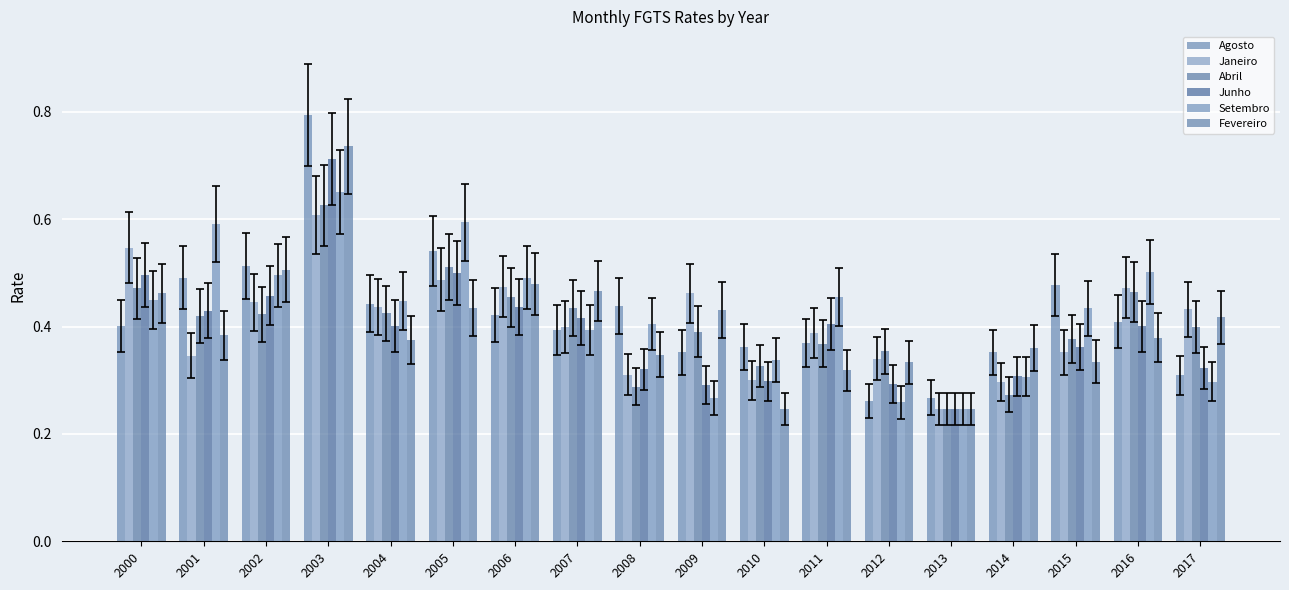

Does the chart contain any negative values?

No